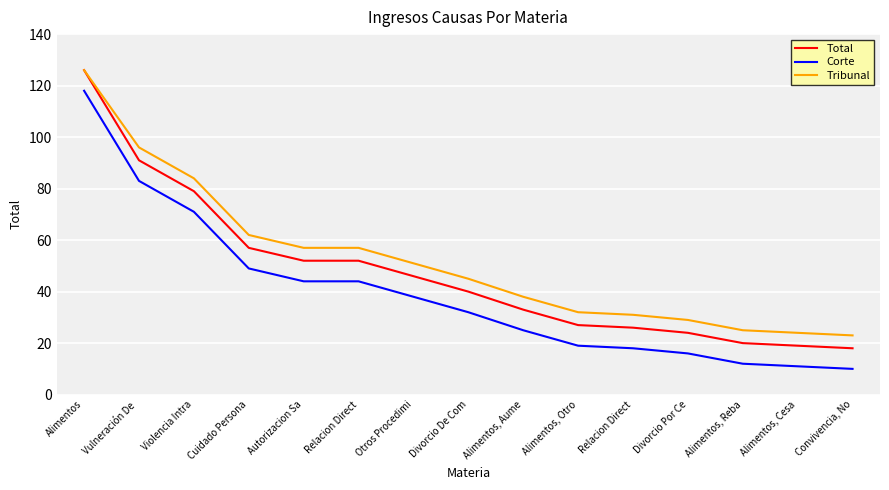

Between Divorcio De Com and Alimentos, Aume, which series saw the biggest shift?

Total